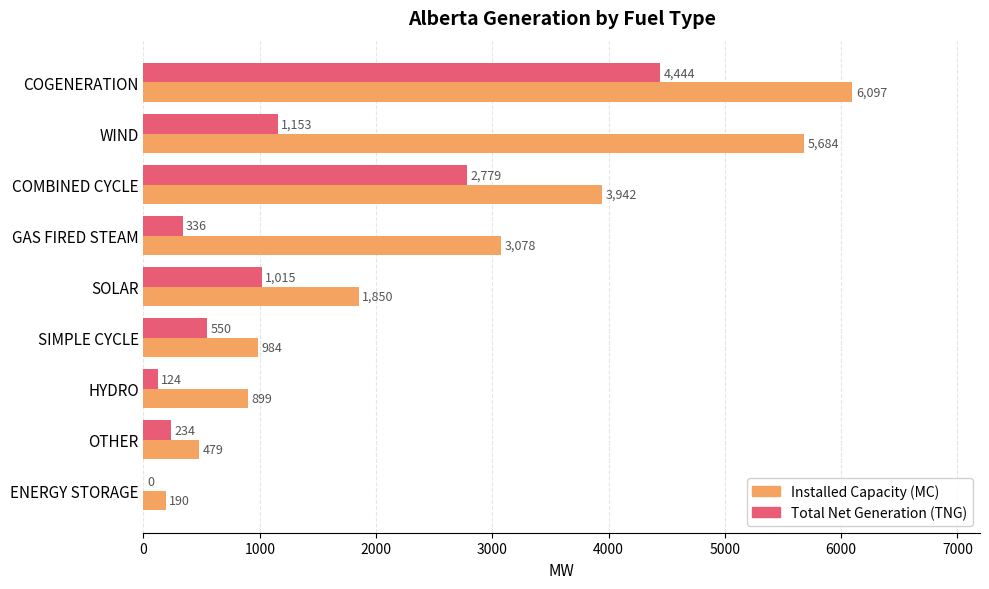

What are all the series names shown in the legend?

Installed Capacity (MC), Total Net Generation (TNG)